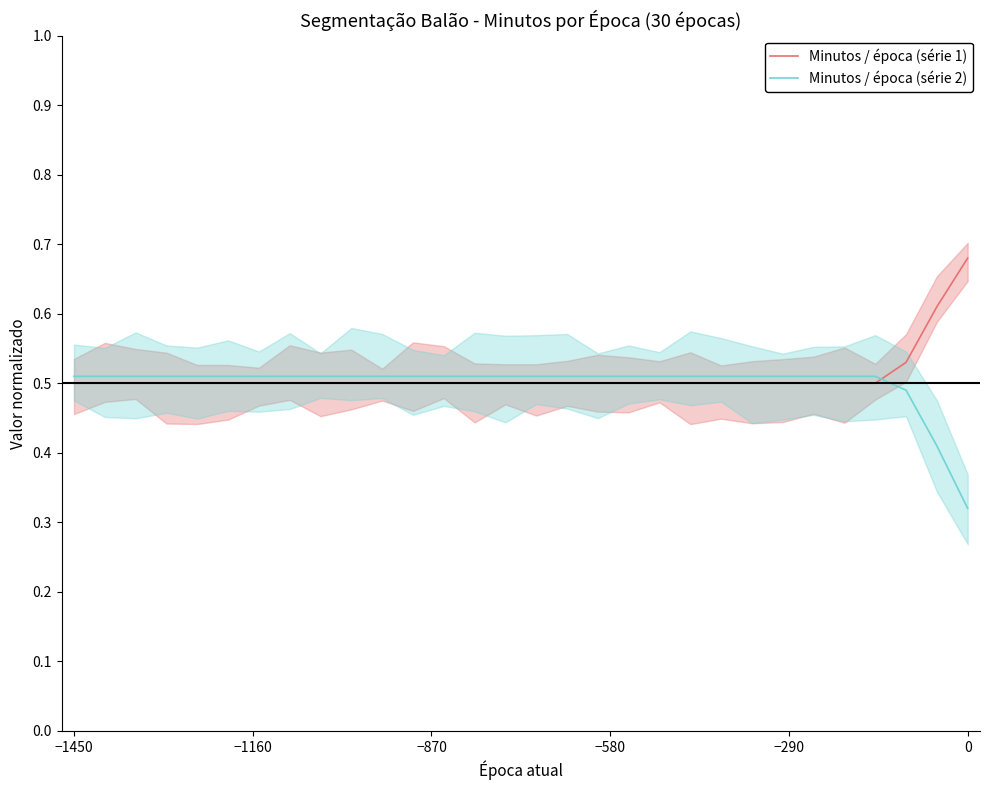

List the series in order of their peak value, lowest first.

Minutos / época (série 2), Minutos / época (série 1)